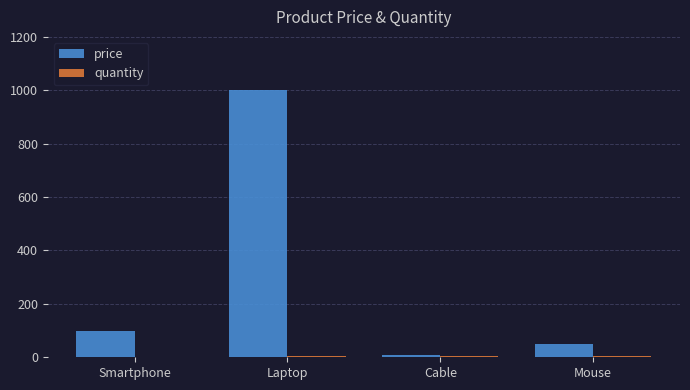

What is the maximum value for price?

1000